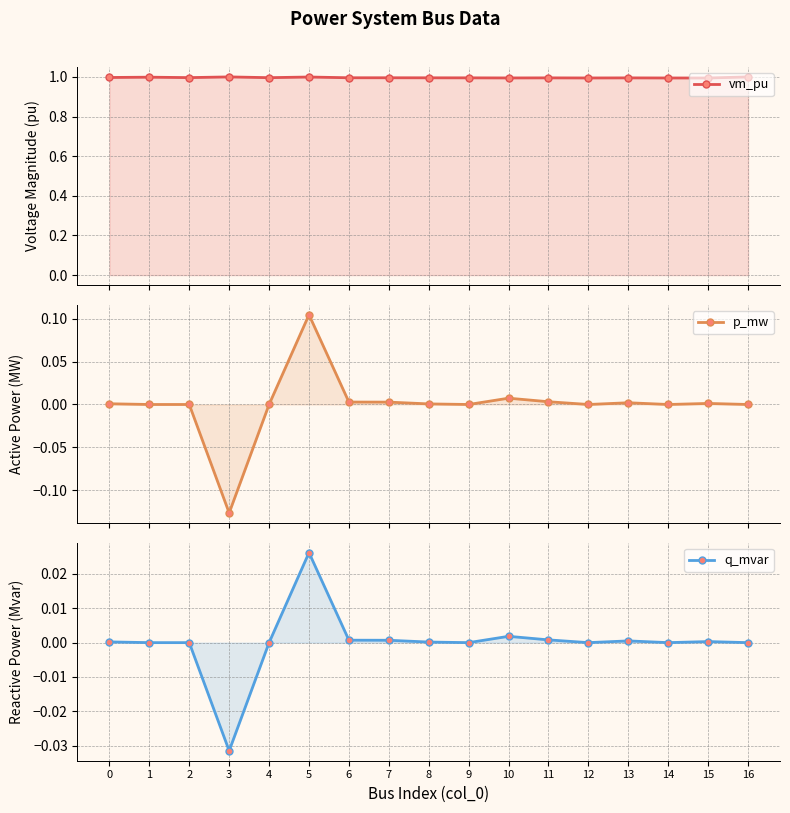

True or false: vm_pu and q_mvar cross at least once.

False